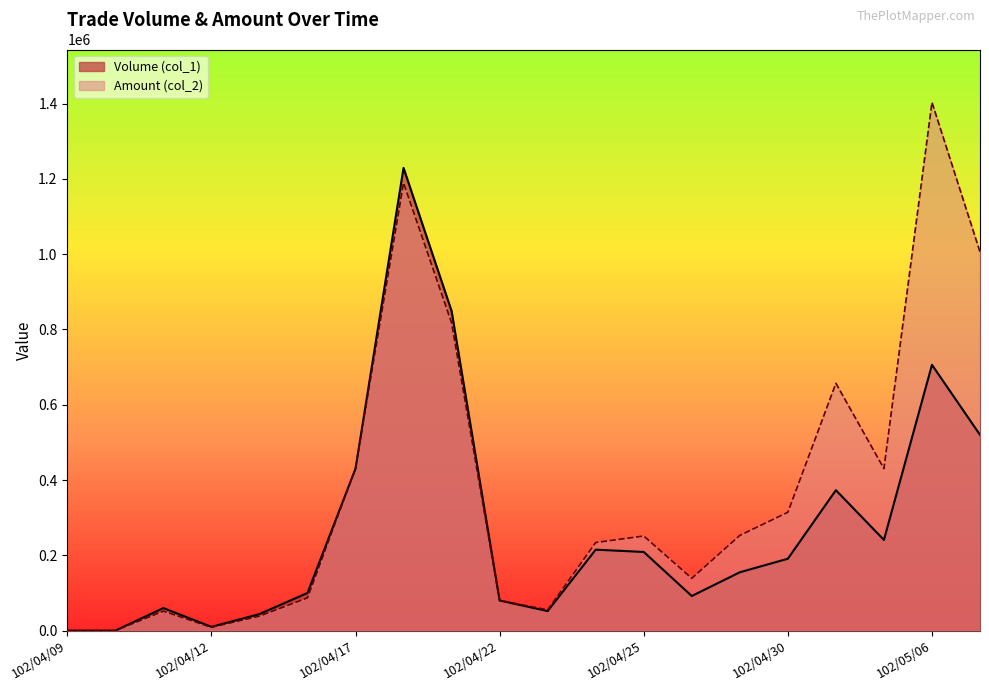

Between which two adjacent categories do Volume (col_1) and Amount (col_2) first intersect?

102/04/16 and 102/04/17